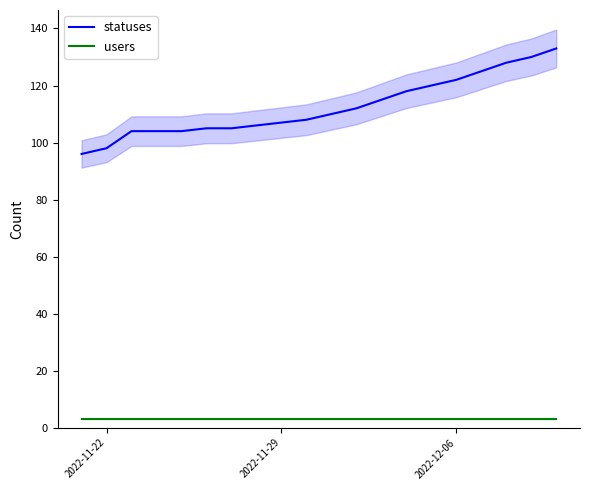

What is the minimum value for statuses?

96